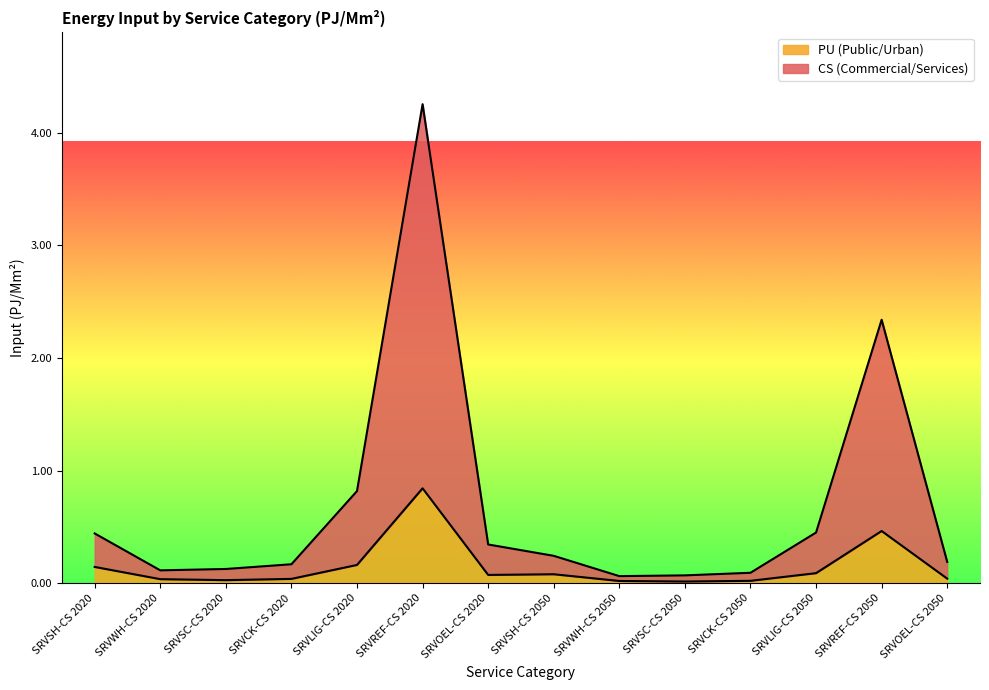

True or false: PU (Public/Urban) and CS (Commercial/Services) intersect in this chart.

False